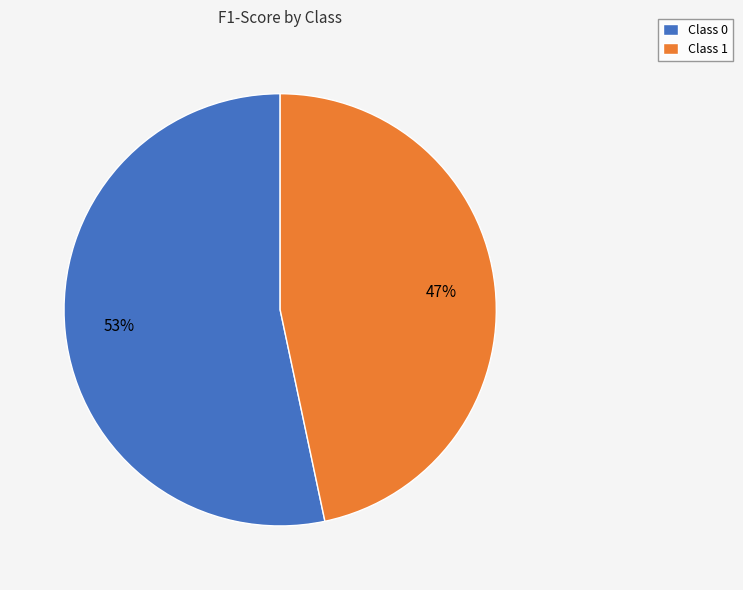

Which slice is the smallest?

Class 1